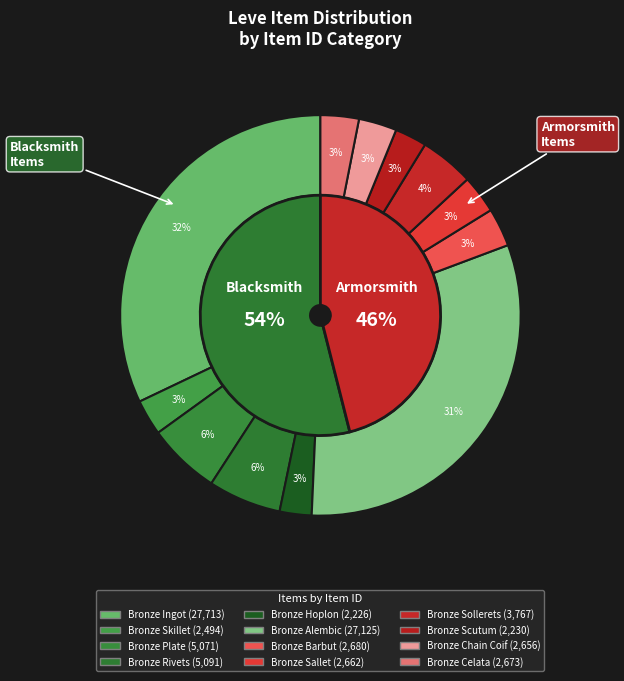

The Bronze Celata slice represents 10% of the pie. True or false?

False